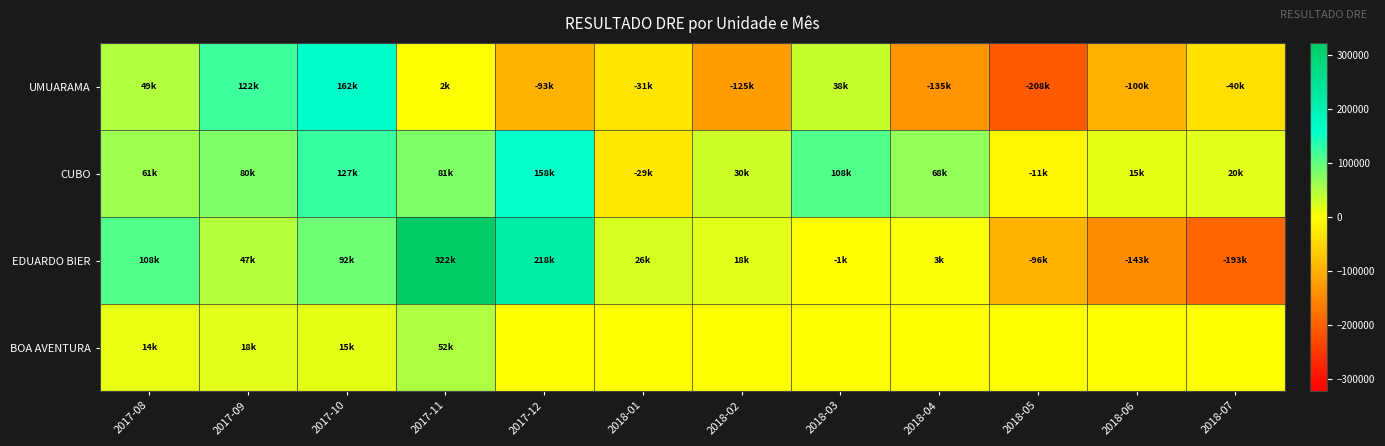

Which category has the lowest value across all series?

2018-05